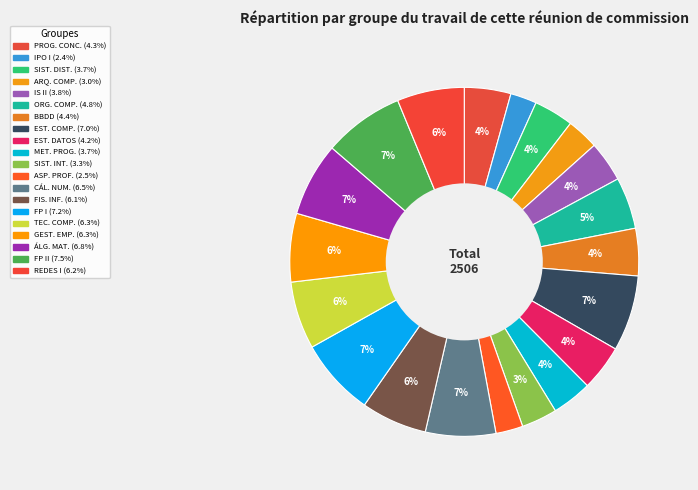

How many segments does this pie chart have?

20